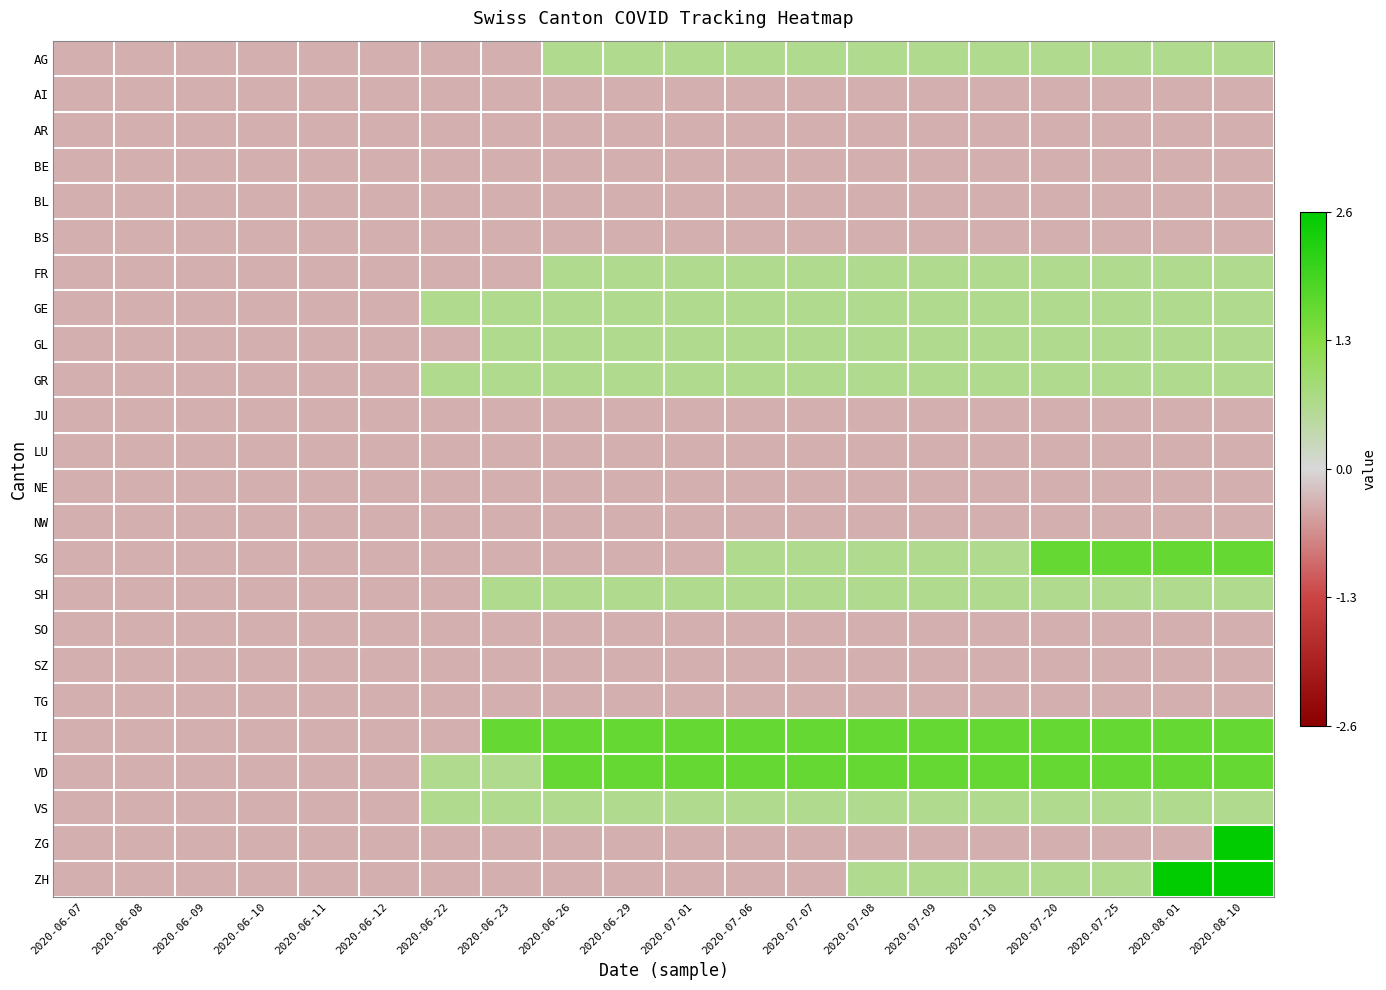

Reading left to right, extract all data points from this chart.

AG: 2020-06-07=-0.4	2020-06-08=-0.4	2020-06-09=-0.4	2020-06-10=-0.4	2020-06-11=-0.4	2020-06-12=-0.4	2020-06-22=-0.4	2020-06-23=-0.4	2020-06-26=0.6	2020-06-29=0.6	2020-07-01=0.6	2020-07-06=0.6	2020-07-07=0.6	2020-07-08=0.6	2020-07-09=0.6	2020-07-10=0.6	2020-07-20=0.6	2020-07-25=0.6	2020-08-01=0.6	2020-08-10=0.6
AI: 2020-06-07=-0.4	2020-06-08=-0.4	2020-06-09=-0.4	2020-06-10=-0.4	2020-06-11=-0.4	2020-06-12=-0.4	2020-06-22=-0.4	2020-06-23=-0.4	2020-06-26=-0.4	2020-06-29=-0.4	2020-07-01=-0.4	2020-07-06=-0.4	2020-07-07=-0.4	2020-07-08=-0.4	2020-07-09=-0.4	2020-07-10=-0.4	2020-07-20=-0.4	2020-07-25=-0.4	2020-08-01=-0.4	2020-08-10=-0.4
AR: 2020-06-07=-0.4	2020-06-08=-0.4	2020-06-09=-0.4	2020-06-10=-0.4	2020-06-11=-0.4	2020-06-12=-0.4	2020-06-22=-0.4	2020-06-23=-0.4	2020-06-26=-0.4	2020-06-29=-0.4	2020-07-01=-0.4	2020-07-06=-0.4	2020-07-07=-0.4	2020-07-08=-0.4	2020-07-09=-0.4	2020-07-10=-0.4	2020-07-20=-0.4	2020-07-25=-0.4	2020-08-01=-0.4	2020-08-10=-0.4
BE: 2020-06-07=-0.4	2020-06-08=-0.4	2020-06-09=-0.4	2020-06-10=-0.4	2020-06-11=-0.4	2020-06-12=-0.4	2020-06-22=-0.4	2020-06-23=-0.4	2020-06-26=-0.4	2020-06-29=-0.4	2020-07-01=-0.4	2020-07-06=-0.4	2020-07-07=-0.4	2020-07-08=-0.4	2020-07-09=-0.4	2020-07-10=-0.4	2020-07-20=-0.4	2020-07-25=-0.4	2020-08-01=-0.4	2020-08-10=-0.4
BL: 2020-06-07=-0.4	2020-06-08=-0.4	2020-06-09=-0.4	2020-06-10=-0.4	2020-06-11=-0.4	2020-06-12=-0.4	2020-06-22=-0.4	2020-06-23=-0.4	2020-06-26=-0.4	2020-06-29=-0.4	2020-07-01=-0.4	2020-07-06=-0.4	2020-07-07=-0.4	2020-07-08=-0.4	2020-07-09=-0.4	2020-07-10=-0.4	2020-07-20=-0.4	2020-07-25=-0.4	2020-08-01=-0.4	2020-08-10=-0.4
BS: 2020-06-07=-0.4	2020-06-08=-0.4	2020-06-09=-0.4	2020-06-10=-0.4	2020-06-11=-0.4	2020-06-12=-0.4	2020-06-22=-0.4	2020-06-23=-0.4	2020-06-26=-0.4	2020-06-29=-0.4	2020-07-01=-0.4	2020-07-06=-0.4	2020-07-07=-0.4	2020-07-08=-0.4	2020-07-09=-0.4	2020-07-10=-0.4	2020-07-20=-0.4	2020-07-25=-0.4	2020-08-01=-0.4	2020-08-10=-0.4
FR: 2020-06-07=-0.4	2020-06-08=-0.4	2020-06-09=-0.4	2020-06-10=-0.4	2020-06-11=-0.4	2020-06-12=-0.4	2020-06-22=-0.4	2020-06-23=-0.4	2020-06-26=0.6	2020-06-29=0.6	2020-07-01=0.6	2020-07-06=0.6	2020-07-07=0.6	2020-07-08=0.6	2020-07-09=0.6	2020-07-10=0.6	2020-07-20=0.6	2020-07-25=0.6	2020-08-01=0.6	2020-08-10=0.6
GE: 2020-06-07=-0.4	2020-06-08=-0.4	2020-06-09=-0.4	2020-06-10=-0.4	2020-06-11=-0.4	2020-06-12=-0.4	2020-06-22=0.6	2020-06-23=0.6	2020-06-26=0.6	2020-06-29=0.6	2020-07-01=0.6	2020-07-06=0.6	2020-07-07=0.6	2020-07-08=0.6	2020-07-09=0.6	2020-07-10=0.6	2020-07-20=0.6	2020-07-25=0.6	2020-08-01=0.6	2020-08-10=0.6
GL: 2020-06-07=-0.4	2020-06-08=-0.4	2020-06-09=-0.4	2020-06-10=-0.4	2020-06-11=-0.4	2020-06-12=-0.4	2020-06-22=-0.4	2020-06-23=0.6	2020-06-26=0.6	2020-06-29=0.6	2020-07-01=0.6	2020-07-06=0.6	2020-07-07=0.6	2020-07-08=0.6	2020-07-09=0.6	2020-07-10=0.6	2020-07-20=0.6	2020-07-25=0.6	2020-08-01=0.6	2020-08-10=0.6
GR: 2020-06-07=-0.4	2020-06-08=-0.4	2020-06-09=-0.4	2020-06-10=-0.4	2020-06-11=-0.4	2020-06-12=-0.4	2020-06-22=0.6	2020-06-23=0.6	2020-06-26=0.6	2020-06-29=0.6	2020-07-01=0.6	2020-07-06=0.6	2020-07-07=0.6	2020-07-08=0.6	2020-07-09=0.6	2020-07-10=0.6	2020-07-20=0.6	2020-07-25=0.6	2020-08-01=0.6	2020-08-10=0.6
JU: 2020-06-07=-0.4	2020-06-08=-0.4	2020-06-09=-0.4	2020-06-10=-0.4	2020-06-11=-0.4	2020-06-12=-0.4	2020-06-22=-0.4	2020-06-23=-0.4	2020-06-26=-0.4	2020-06-29=-0.4	2020-07-01=-0.4	2020-07-06=-0.4	2020-07-07=-0.4	2020-07-08=-0.4	2020-07-09=-0.4	2020-07-10=-0.4	2020-07-20=-0.4	2020-07-25=-0.4	2020-08-01=-0.4	2020-08-10=-0.4
LU: 2020-06-07=-0.4	2020-06-08=-0.4	2020-06-09=-0.4	2020-06-10=-0.4	2020-06-11=-0.4	2020-06-12=-0.4	2020-06-22=-0.4	2020-06-23=-0.4	2020-06-26=-0.4	2020-06-29=-0.4	2020-07-01=-0.4	2020-07-06=-0.4	2020-07-07=-0.4	2020-07-08=-0.4	2020-07-09=-0.4	2020-07-10=-0.4	2020-07-20=-0.4	2020-07-25=-0.4	2020-08-01=-0.4	2020-08-10=-0.4
NE: 2020-06-07=-0.4	2020-06-08=-0.4	2020-06-09=-0.4	2020-06-10=-0.4	2020-06-11=-0.4	2020-06-12=-0.4	2020-06-22=-0.4	2020-06-23=-0.4	2020-06-26=-0.4	2020-06-29=-0.4	2020-07-01=-0.4	2020-07-06=-0.4	2020-07-07=-0.4	2020-07-08=-0.4	2020-07-09=-0.4	2020-07-10=-0.4	2020-07-20=-0.4	2020-07-25=-0.4	2020-08-01=-0.4	2020-08-10=-0.4
NW: 2020-06-07=-0.4	2020-06-08=-0.4	2020-06-09=-0.4	2020-06-10=-0.4	2020-06-11=-0.4	2020-06-12=-0.4	2020-06-22=-0.4	2020-06-23=-0.4	2020-06-26=-0.4	2020-06-29=-0.4	2020-07-01=-0.4	2020-07-06=-0.4	2020-07-07=-0.4	2020-07-08=-0.4	2020-07-09=-0.4	2020-07-10=-0.4	2020-07-20=-0.4	2020-07-25=-0.4	2020-08-01=-0.4	2020-08-10=-0.4
SG: 2020-06-07=-0.4	2020-06-08=-0.4	2020-06-09=-0.4	2020-06-10=-0.4	2020-06-11=-0.4	2020-06-12=-0.4	2020-06-22=-0.4	2020-06-23=-0.4	2020-06-26=-0.4	2020-06-29=-0.4	2020-07-01=-0.4	2020-07-06=0.6	2020-07-07=0.6	2020-07-08=0.6	2020-07-09=0.6	2020-07-10=0.6	2020-07-20=1.6	2020-07-25=1.6	2020-08-01=1.6	2020-08-10=1.6
SH: 2020-06-07=-0.4	2020-06-08=-0.4	2020-06-09=-0.4	2020-06-10=-0.4	2020-06-11=-0.4	2020-06-12=-0.4	2020-06-22=-0.4	2020-06-23=0.6	2020-06-26=0.6	2020-06-29=0.6	2020-07-01=0.6	2020-07-06=0.6	2020-07-07=0.6	2020-07-08=0.6	2020-07-09=0.6	2020-07-10=0.6	2020-07-20=0.6	2020-07-25=0.6	2020-08-01=0.6	2020-08-10=0.6
SO: 2020-06-07=-0.4	2020-06-08=-0.4	2020-06-09=-0.4	2020-06-10=-0.4	2020-06-11=-0.4	2020-06-12=-0.4	2020-06-22=-0.4	2020-06-23=-0.4	2020-06-26=-0.4	2020-06-29=-0.4	2020-07-01=-0.4	2020-07-06=-0.4	2020-07-07=-0.4	2020-07-08=-0.4	2020-07-09=-0.4	2020-07-10=-0.4	2020-07-20=-0.4	2020-07-25=-0.4	2020-08-01=-0.4	2020-08-10=-0.4
SZ: 2020-06-07=-0.4	2020-06-08=-0.4	2020-06-09=-0.4	2020-06-10=-0.4	2020-06-11=-0.4	2020-06-12=-0.4	2020-06-22=-0.4	2020-06-23=-0.4	2020-06-26=-0.4	2020-06-29=-0.4	2020-07-01=-0.4	2020-07-06=-0.4	2020-07-07=-0.4	2020-07-08=-0.4	2020-07-09=-0.4	2020-07-10=-0.4	2020-07-20=-0.4	2020-07-25=-0.4	2020-08-01=-0.4	2020-08-10=-0.4
TG: 2020-06-07=-0.4	2020-06-08=-0.4	2020-06-09=-0.4	2020-06-10=-0.4	2020-06-11=-0.4	2020-06-12=-0.4	2020-06-22=-0.4	2020-06-23=-0.4	2020-06-26=-0.4	2020-06-29=-0.4	2020-07-01=-0.4	2020-07-06=-0.4	2020-07-07=-0.4	2020-07-08=-0.4	2020-07-09=-0.4	2020-07-10=-0.4	2020-07-20=-0.4	2020-07-25=-0.4	2020-08-01=-0.4	2020-08-10=-0.4
TI: 2020-06-07=-0.4	2020-06-08=-0.4	2020-06-09=-0.4	2020-06-10=-0.4	2020-06-11=-0.4	2020-06-12=-0.4	2020-06-22=-0.4	2020-06-23=1.6	2020-06-26=1.6	2020-06-29=1.6	2020-07-01=1.6	2020-07-06=1.6	2020-07-07=1.6	2020-07-08=1.6	2020-07-09=1.6	2020-07-10=1.6	2020-07-20=1.6	2020-07-25=1.6	2020-08-01=1.6	2020-08-10=1.6
VD: 2020-06-07=-0.4	2020-06-08=-0.4	2020-06-09=-0.4	2020-06-10=-0.4	2020-06-11=-0.4	2020-06-12=-0.4	2020-06-22=0.6	2020-06-23=0.6	2020-06-26=1.6	2020-06-29=1.6	2020-07-01=1.6	2020-07-06=1.6	2020-07-07=1.6	2020-07-08=1.6	2020-07-09=1.6	2020-07-10=1.6	2020-07-20=1.6	2020-07-25=1.6	2020-08-01=1.6	2020-08-10=1.6
VS: 2020-06-07=-0.4	2020-06-08=-0.4	2020-06-09=-0.4	2020-06-10=-0.4	2020-06-11=-0.4	2020-06-12=-0.4	2020-06-22=0.6	2020-06-23=0.6	2020-06-26=0.6	2020-06-29=0.6	2020-07-01=0.6	2020-07-06=0.6	2020-07-07=0.6	2020-07-08=0.6	2020-07-09=0.6	2020-07-10=0.6	2020-07-20=0.6	2020-07-25=0.6	2020-08-01=0.6	2020-08-10=0.6
ZG: 2020-06-07=-0.4	2020-06-08=-0.4	2020-06-09=-0.4	2020-06-10=-0.4	2020-06-11=-0.4	2020-06-12=-0.4	2020-06-22=-0.4	2020-06-23=-0.4	2020-06-26=-0.4	2020-06-29=-0.4	2020-07-01=-0.4	2020-07-06=-0.4	2020-07-07=-0.4	2020-07-08=-0.4	2020-07-09=-0.4	2020-07-10=-0.4	2020-07-20=-0.4	2020-07-25=-0.4	2020-08-01=-0.4	2020-08-10=2.6
ZH: 2020-06-07=-0.4	2020-06-08=-0.4	2020-06-09=-0.4	2020-06-10=-0.4	2020-06-11=-0.4	2020-06-12=-0.4	2020-06-22=-0.4	2020-06-23=-0.4	2020-06-26=-0.4	2020-06-29=-0.4	2020-07-01=-0.4	2020-07-06=-0.4	2020-07-07=-0.4	2020-07-08=0.6	2020-07-09=0.6	2020-07-10=0.6	2020-07-20=0.6	2020-07-25=0.6	2020-08-01=2.6	2020-08-10=2.6